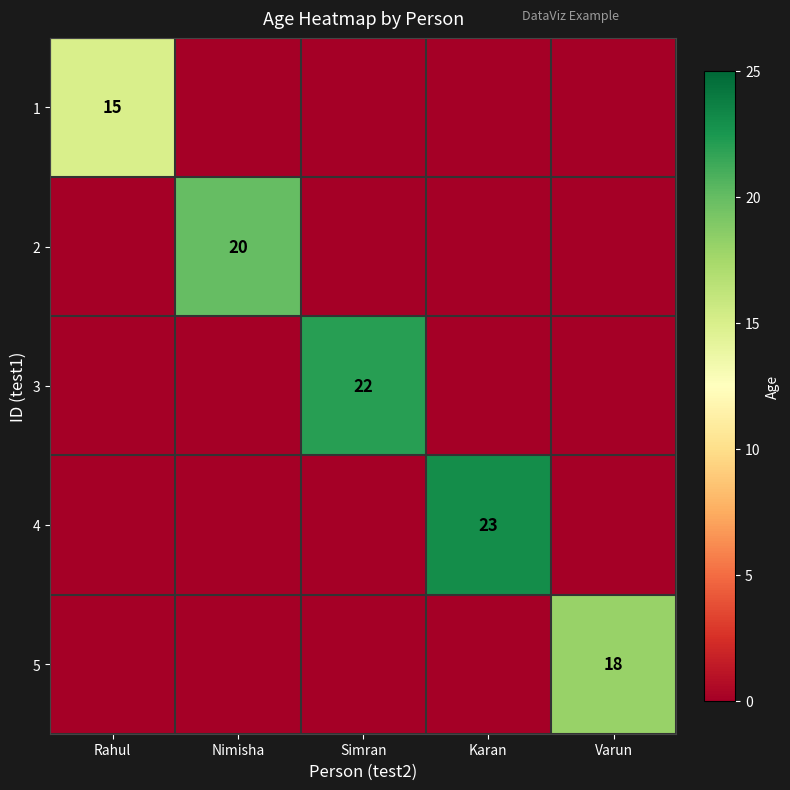

The 4 series shows 23 at Karan. True or false?

True